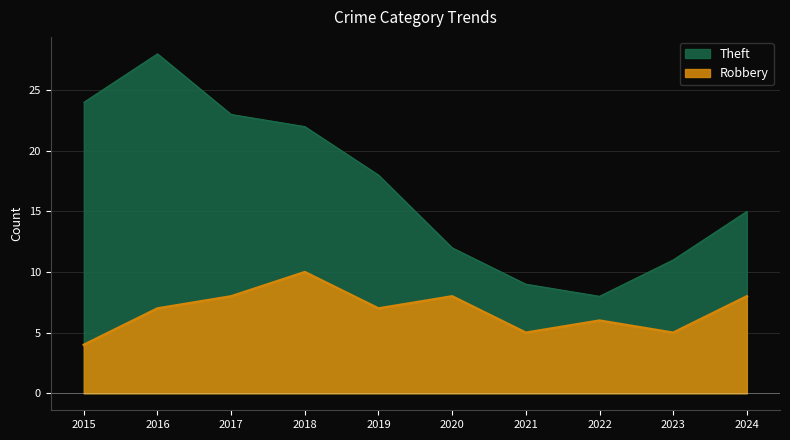

Does the chart have visible grid lines?

Yes